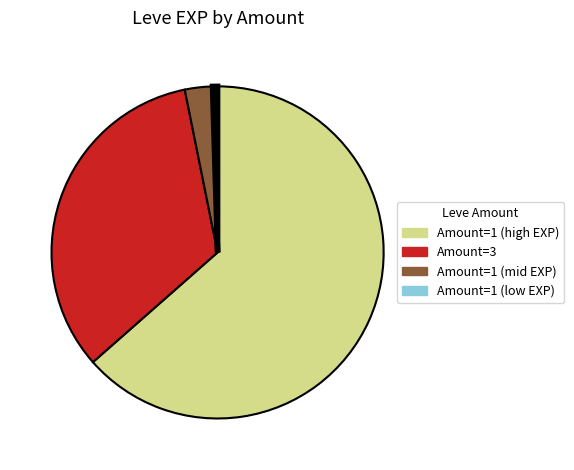

How many slices are in this pie chart?

4